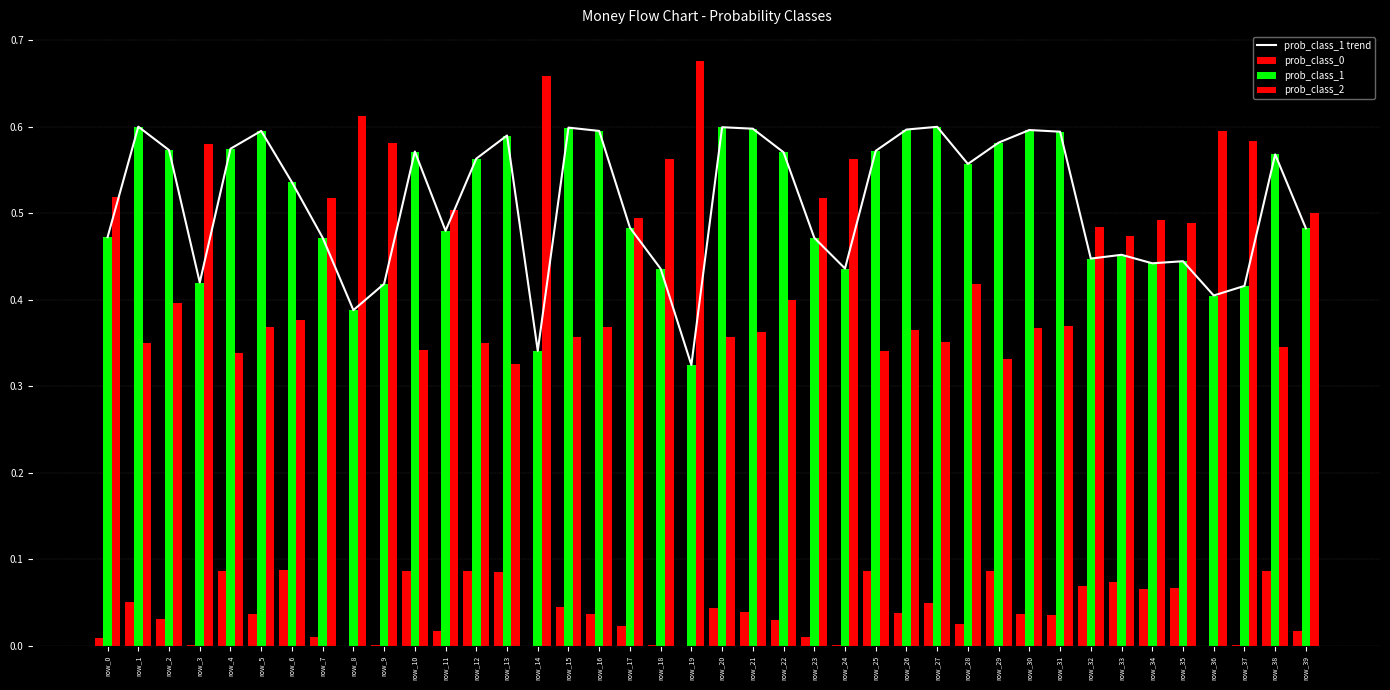

What is the difference between the second highest and minimum values in the prob_class_1 trend series?

0.3